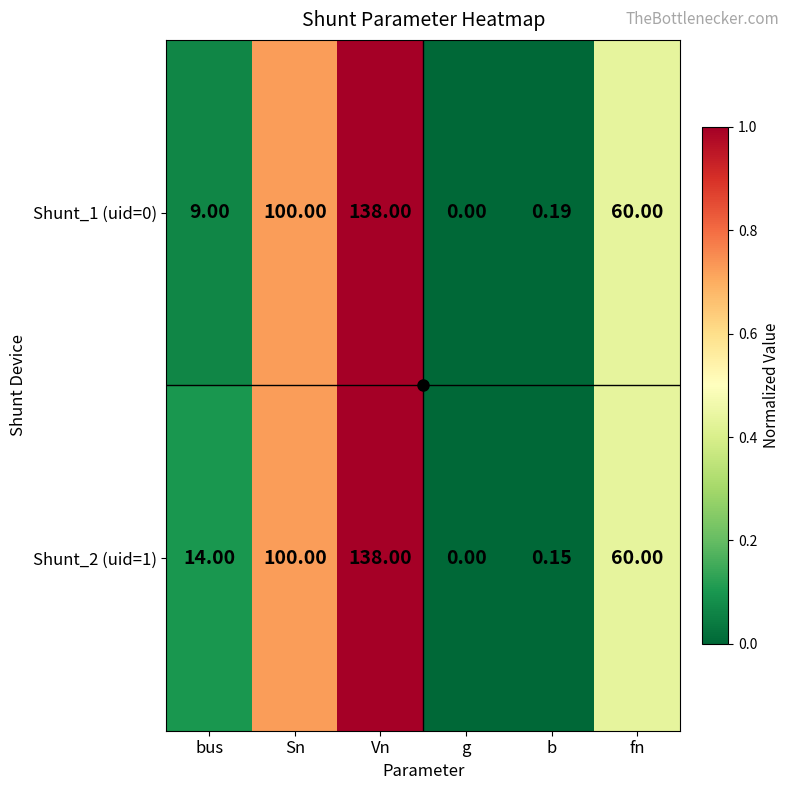

Which category has the lowest value in the Shunt_1 (uid=0) series?

g